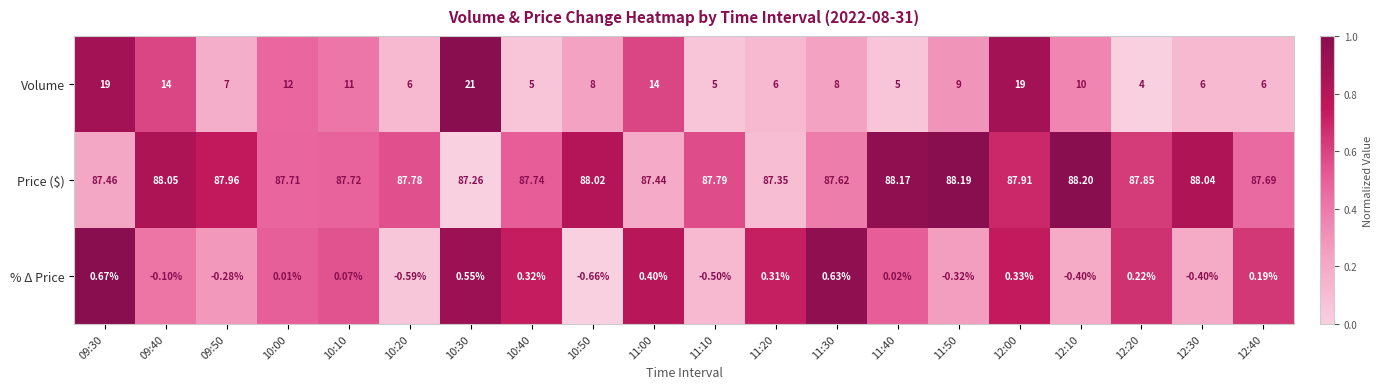

Rank the series at 12:10 from highest to lowest value.

Price ($), Volume, % Δ Price